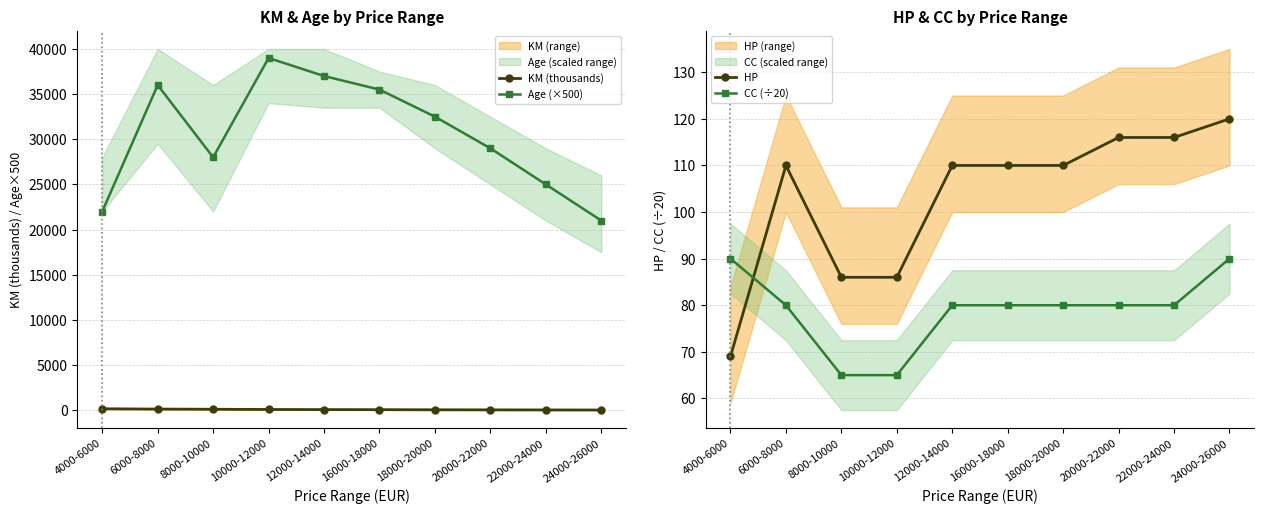

What is the label of the 6th point from the left?

16000-18000